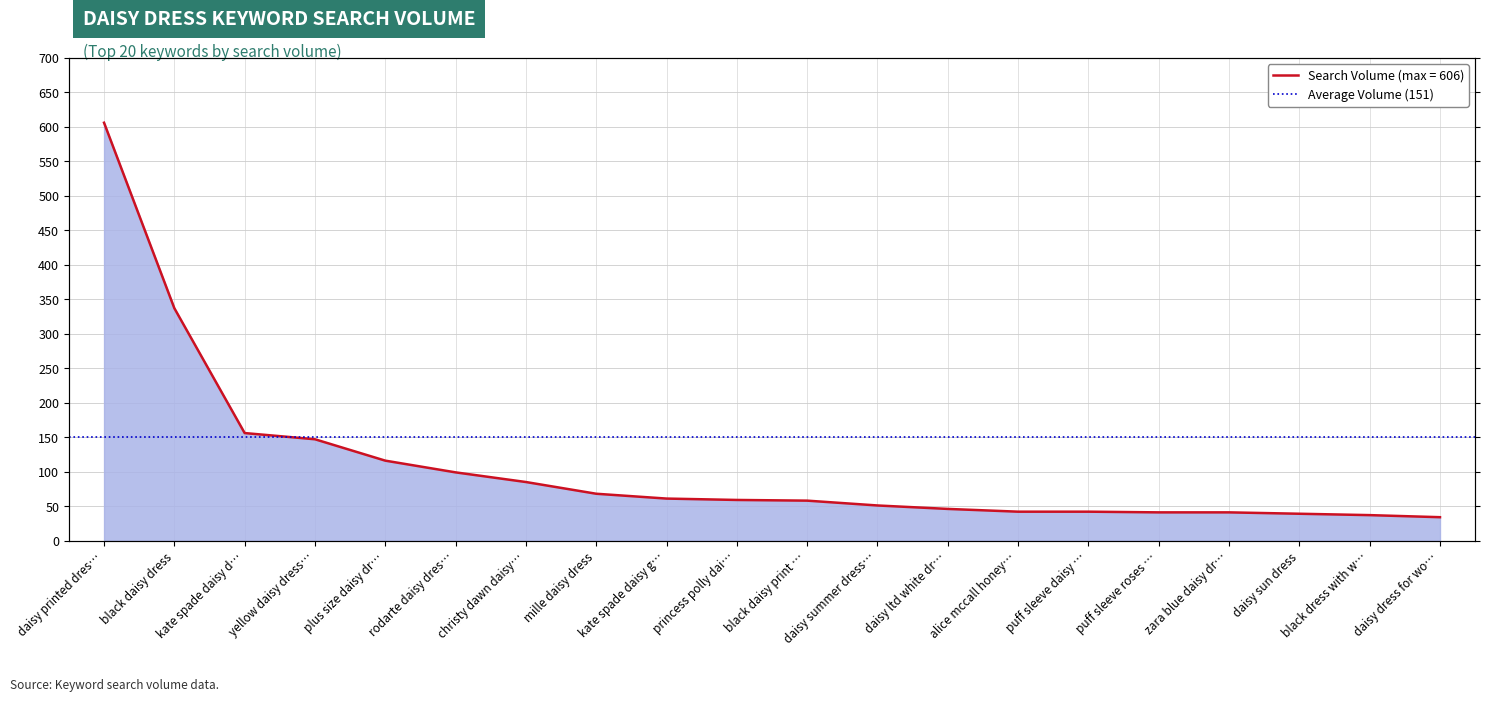

Rank the categories by value from lowest to highest.

daisy dress for wo…, black dress with w…, daisy sun dress, puff sleeve roses …, zara blue daisy dr…, alice mccall honey…, puff sleeve daisy …, daisy ltd white dr…, daisy summer dress…, black daisy print …, princess polly dai…, kate spade daisy g…, mille daisy dress, christy dawn daisy…, rodarte daisy dres…, plus size daisy dr…, yellow daisy dress…, kate spade daisy d…, black daisy dress, daisy printed dres…